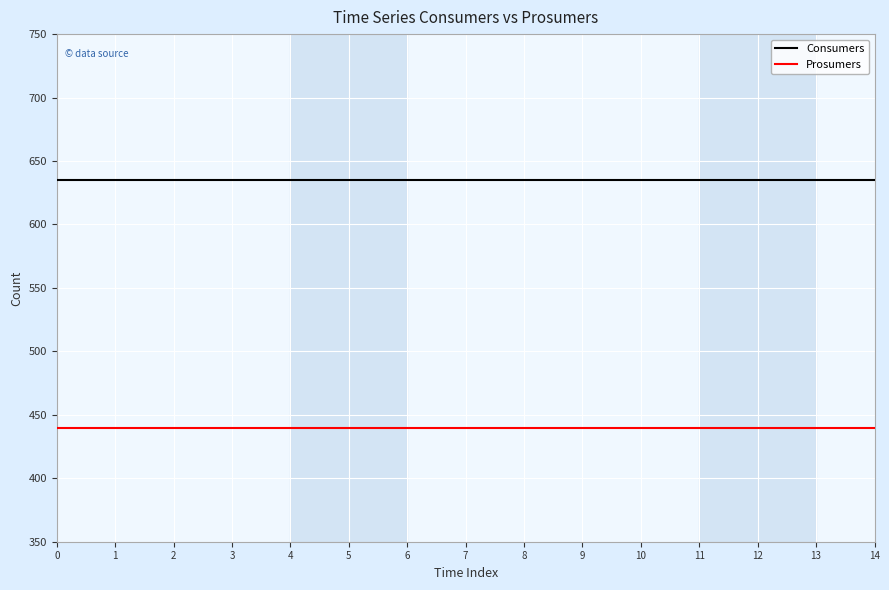

True or false: Prosumers and Consumers cross at least once.

False